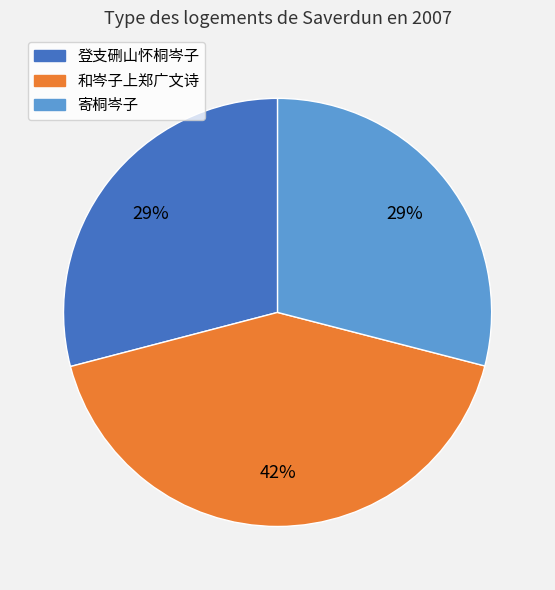

Is there any slice that represents more than half of the pie?

No